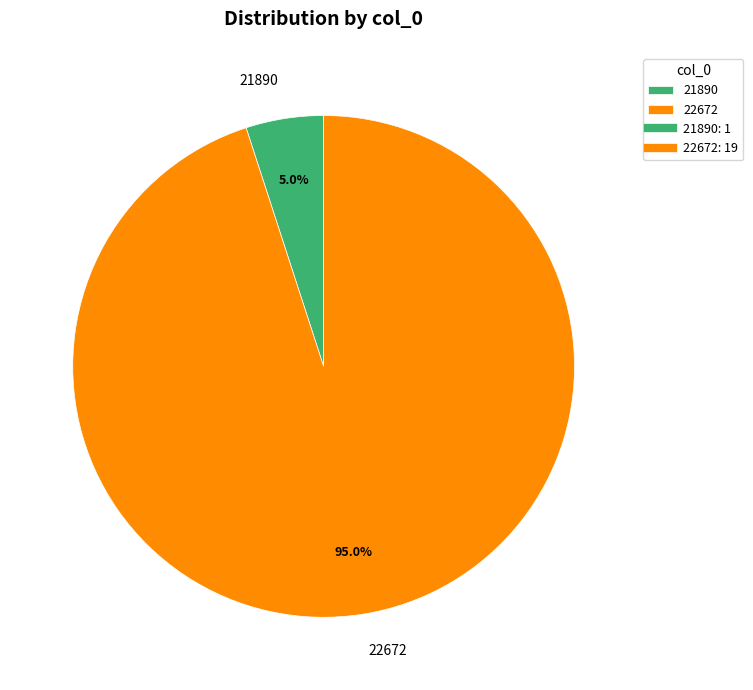

What is the majority slice?

22672